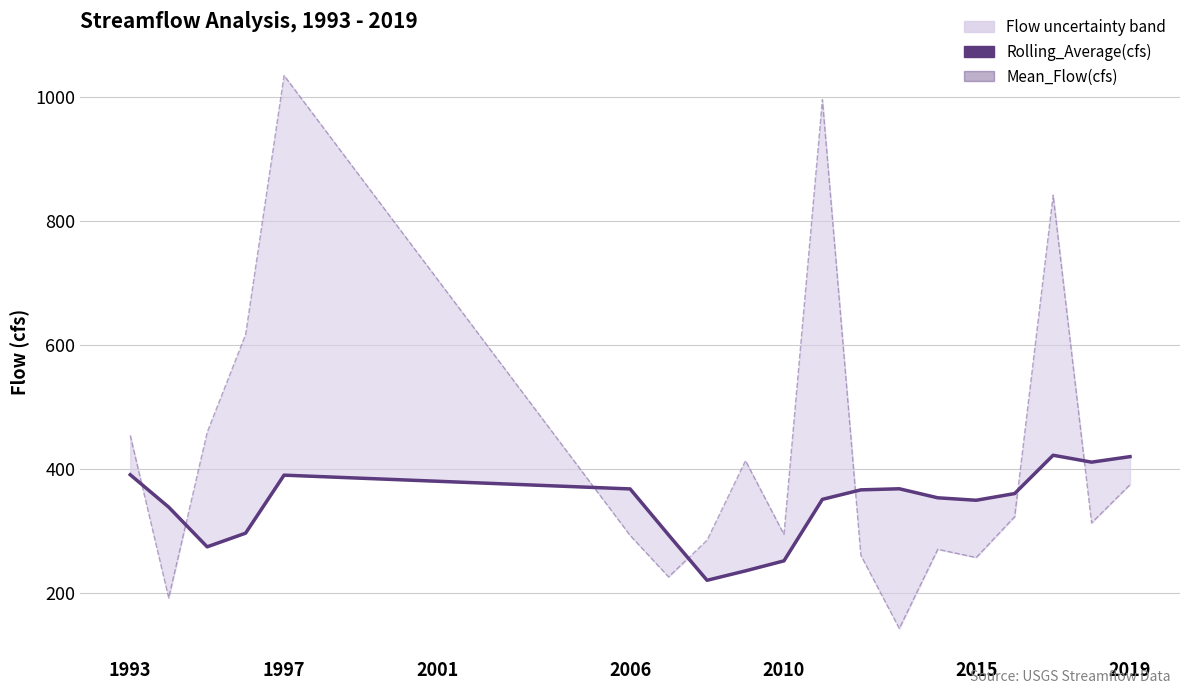

What is the average value of the Mean_Flow(cfs) series?

423.3